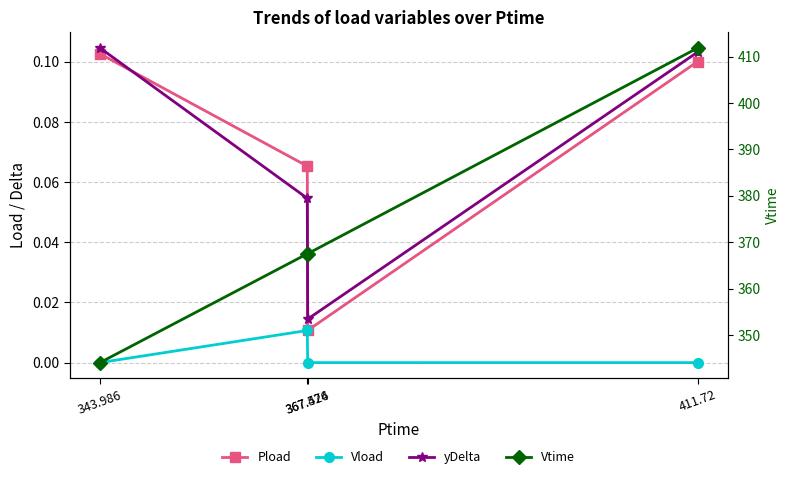

What is the maximum value shown in the chart?

411.9